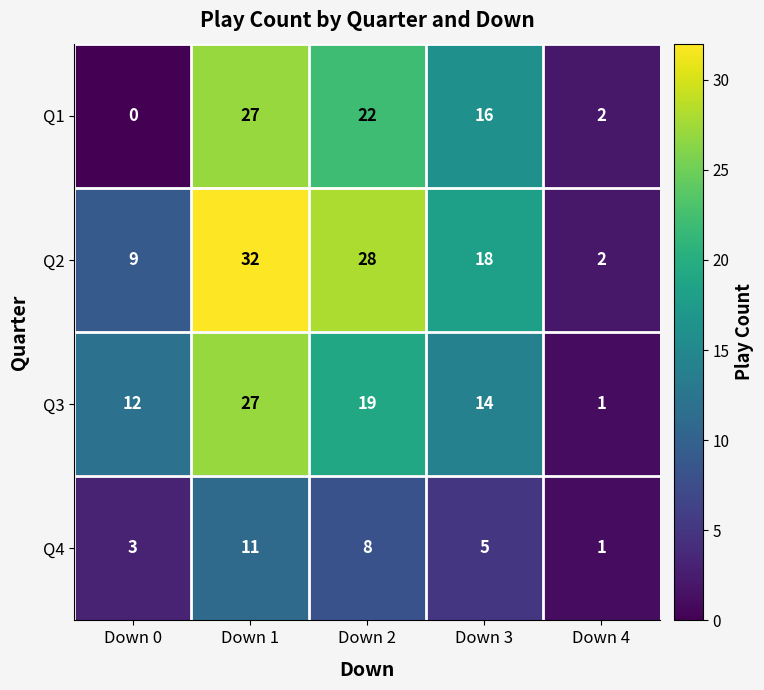

What value does the Q4 series have at Down 3, to the nearest 5?

5